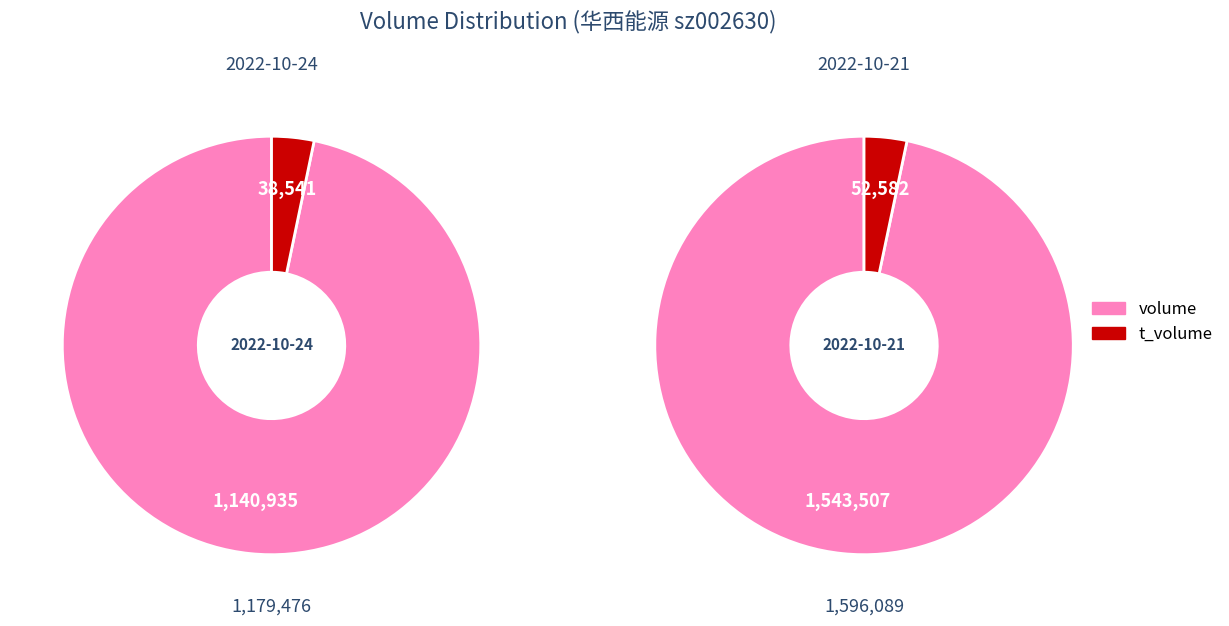

How many slices are in this pie chart?

2